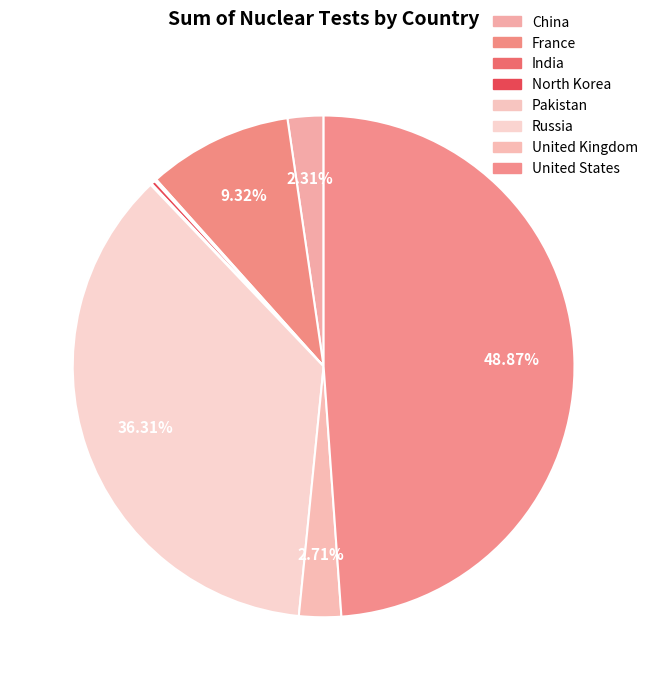

How many segments does this pie chart have?

8